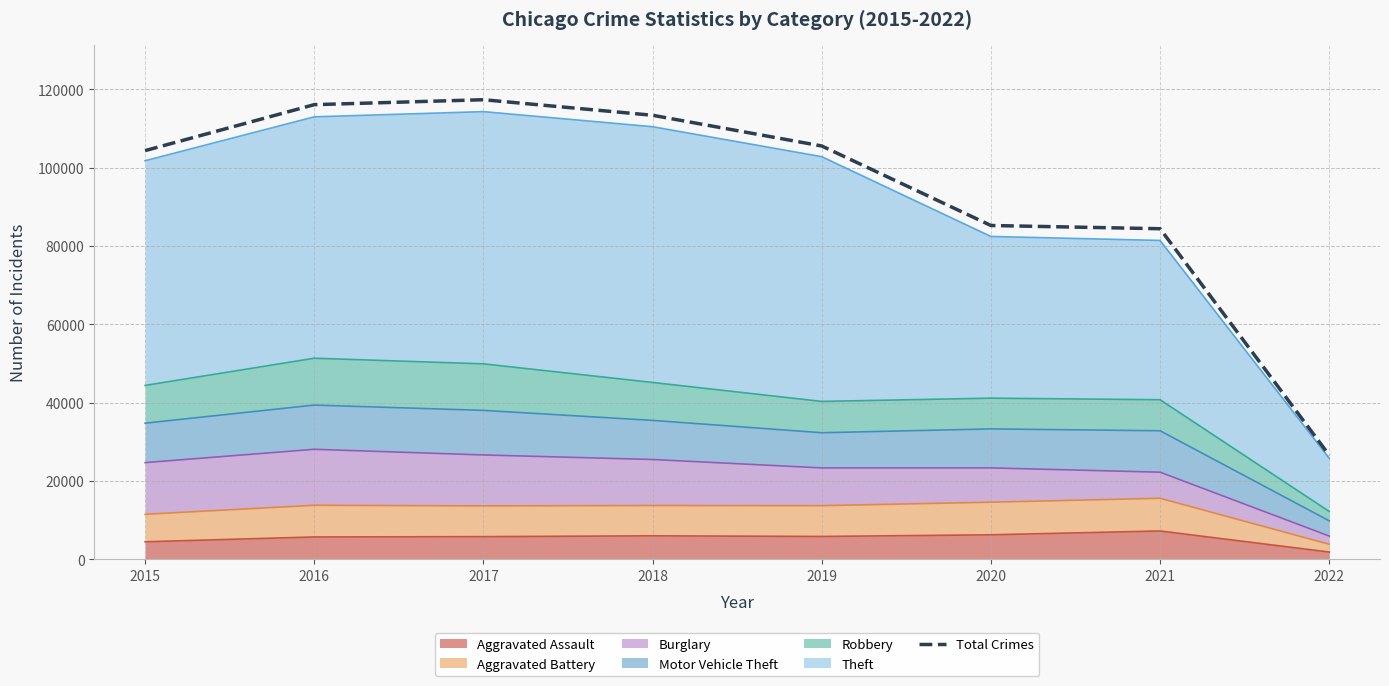

What is the greatest value displayed?

117317